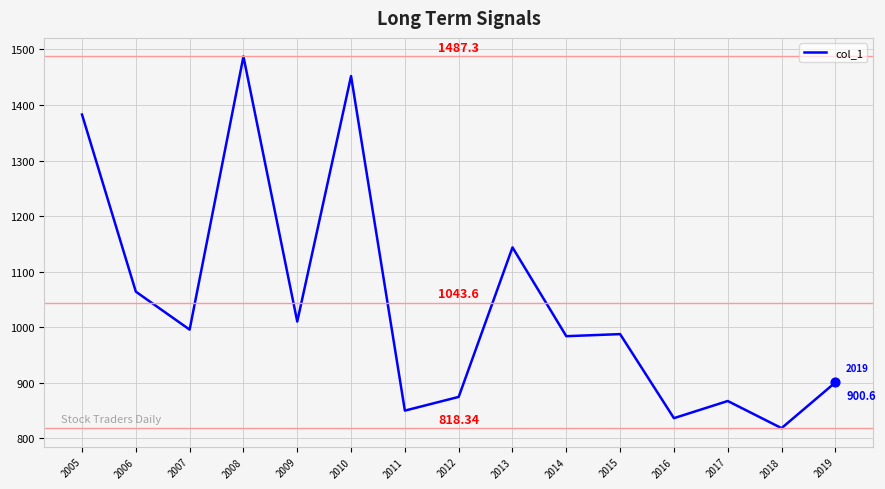

What is the ratio of the value at 2014 to the value at 2007?

1.0